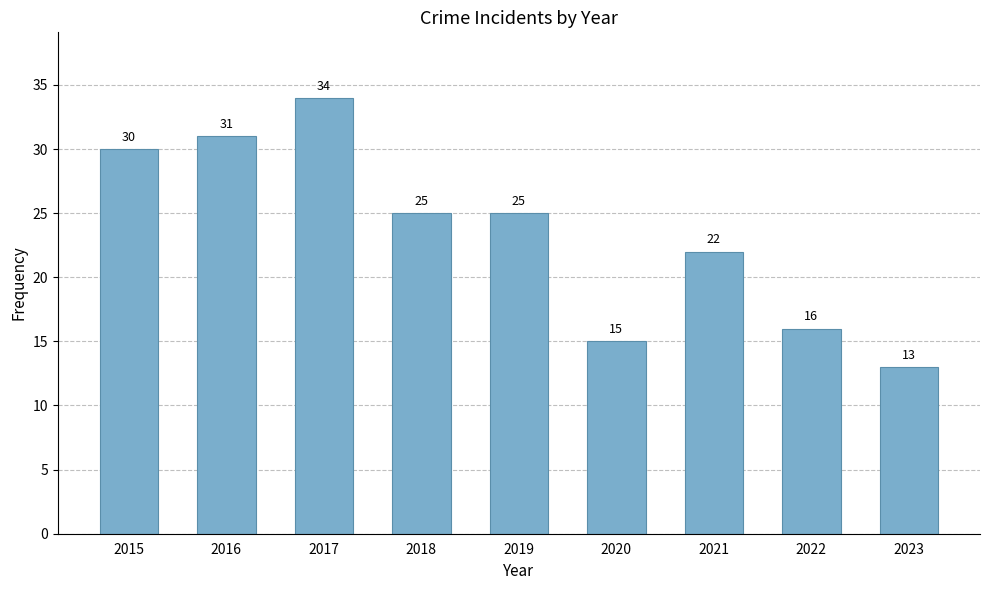

What is the value of the 5th bar from the left?

25